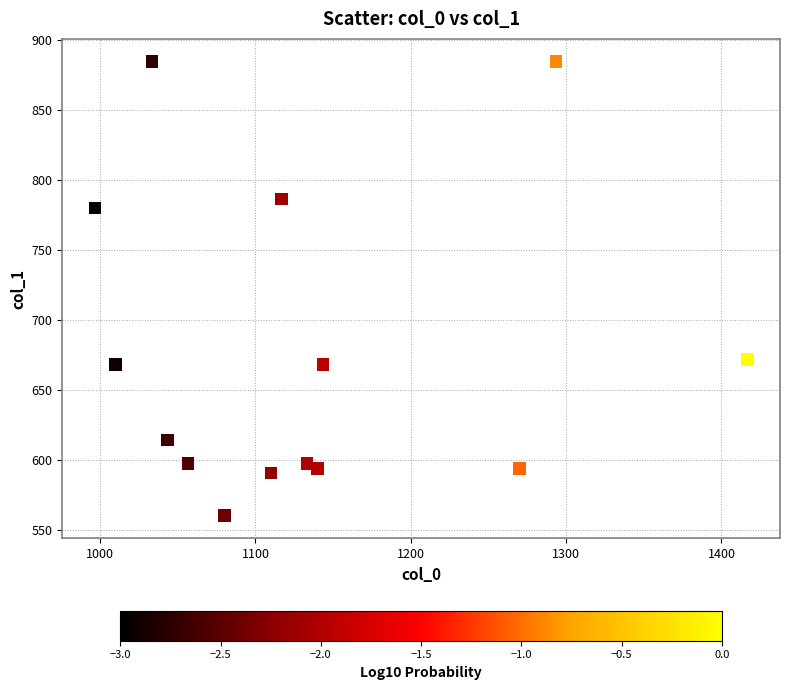

What is the range of Y values (max minus min)?

324.0